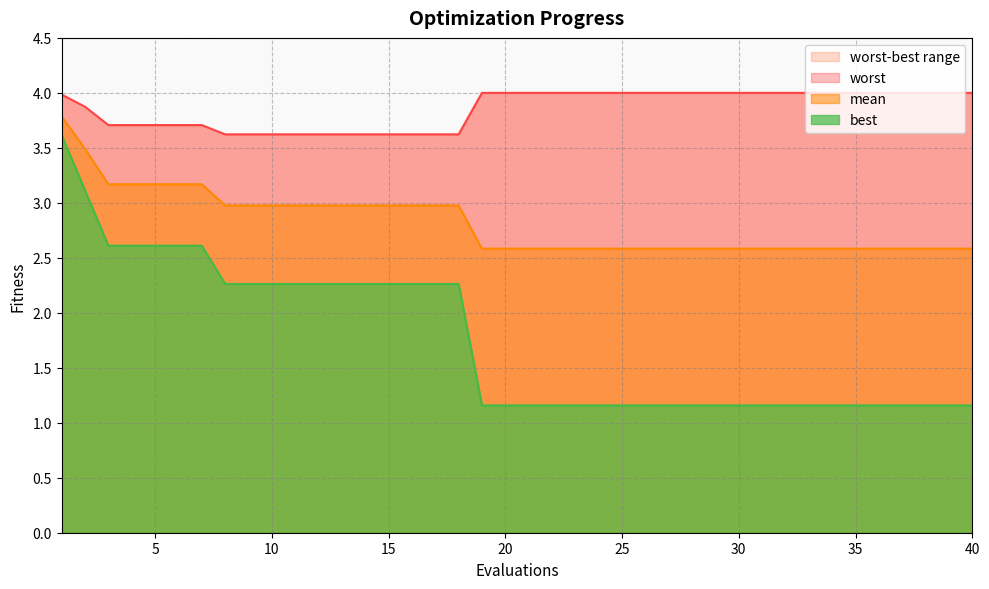

What is the total value across all series at 1?

11.4